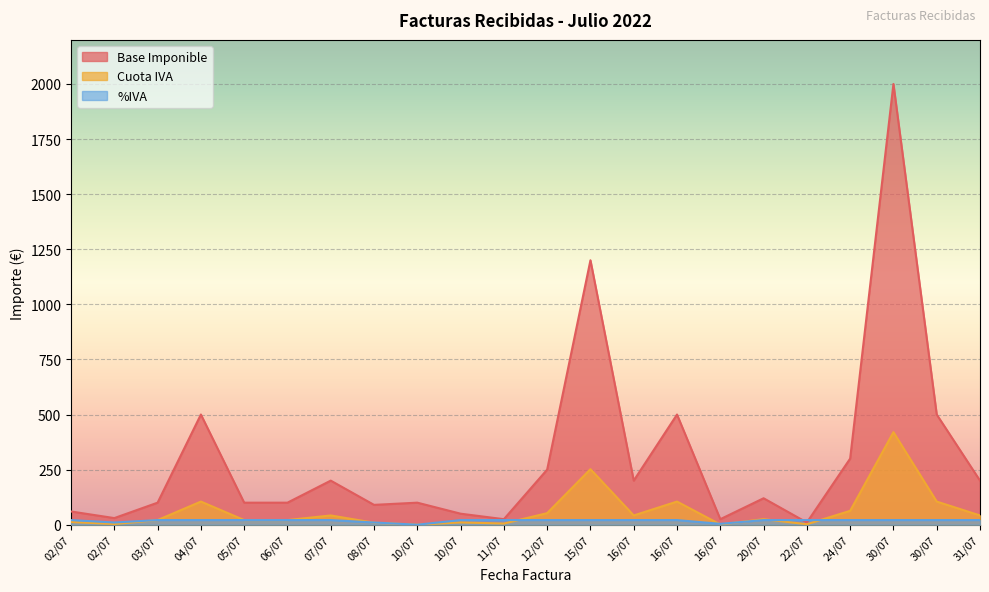

What is the sum of all %IVA values?

402.0